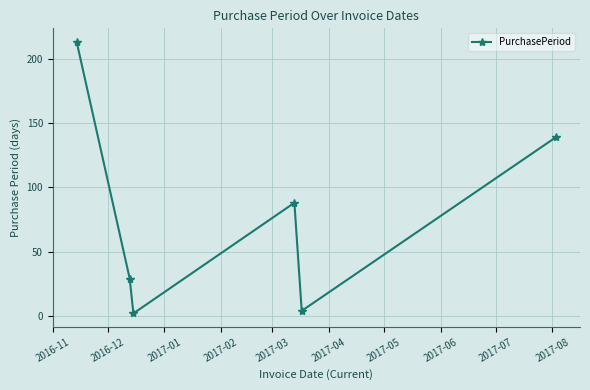

Reading left to right, what are all the values shown in this chart?

213	29	2	88	4	139